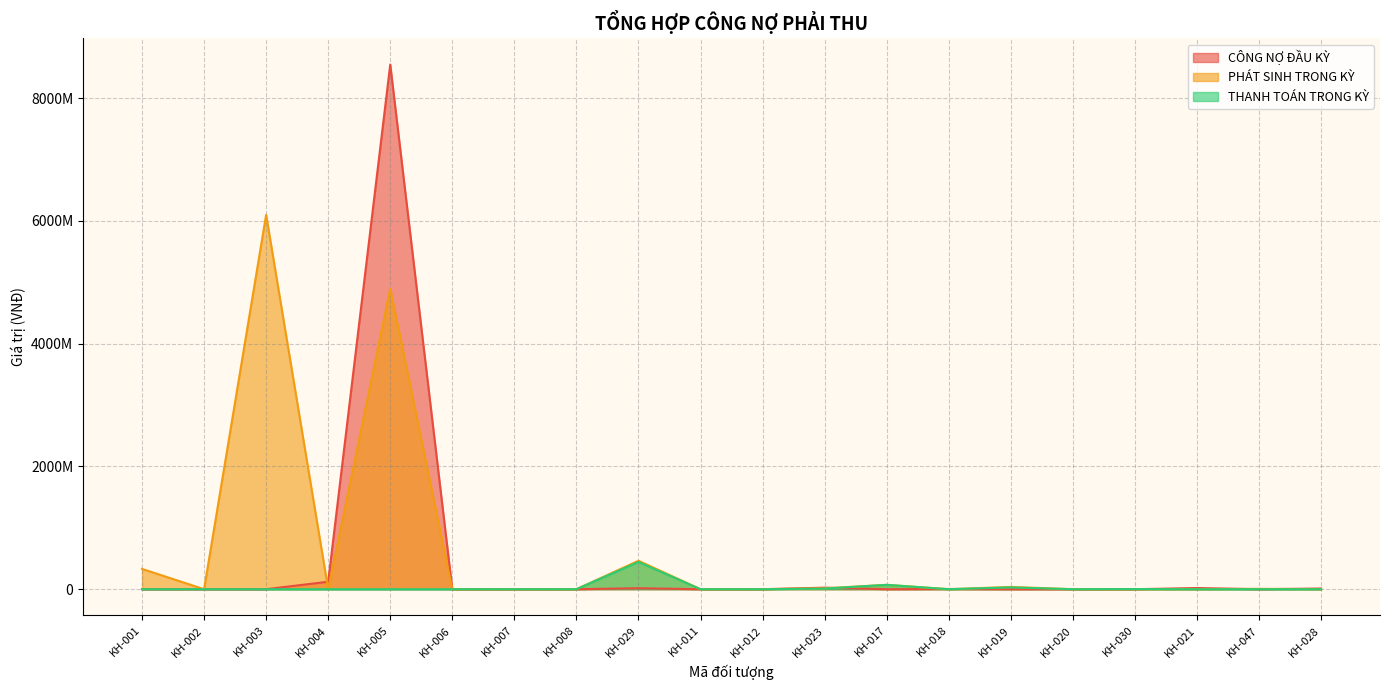

What is the label of the 5th point from the right?

KH-020